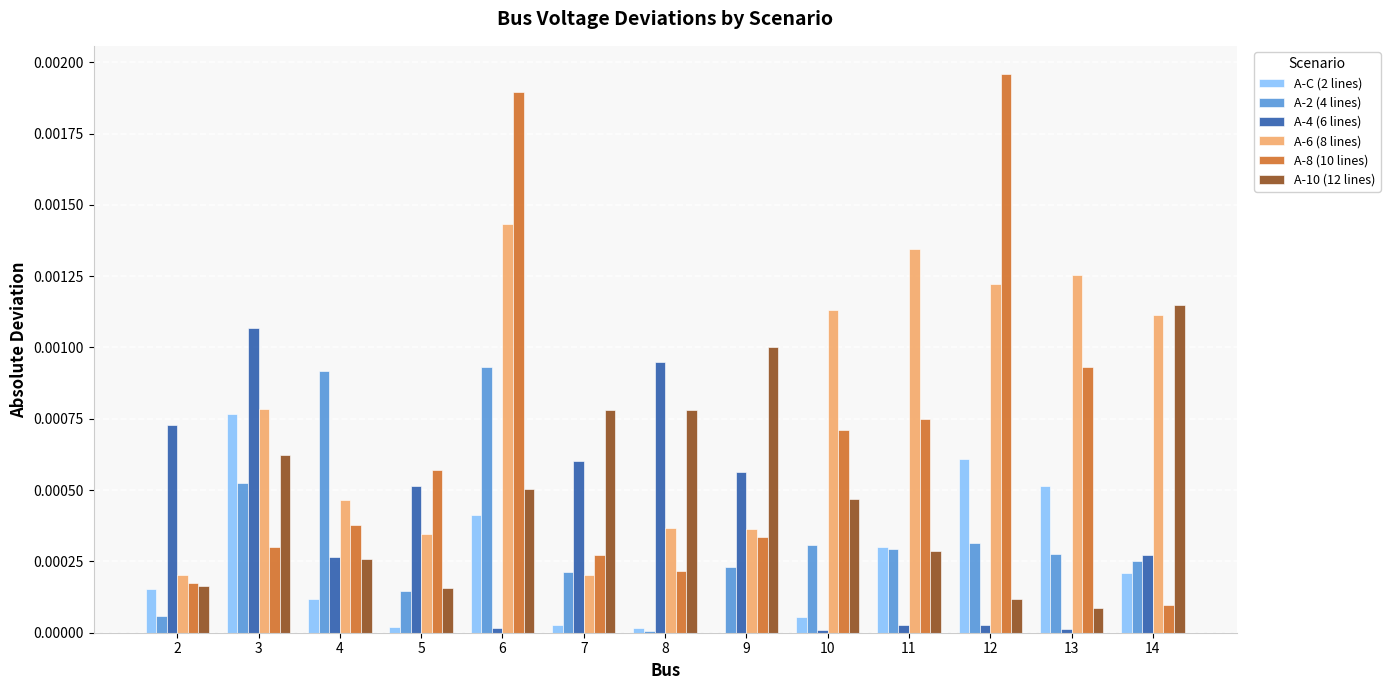

How many groups of bars are there?

13